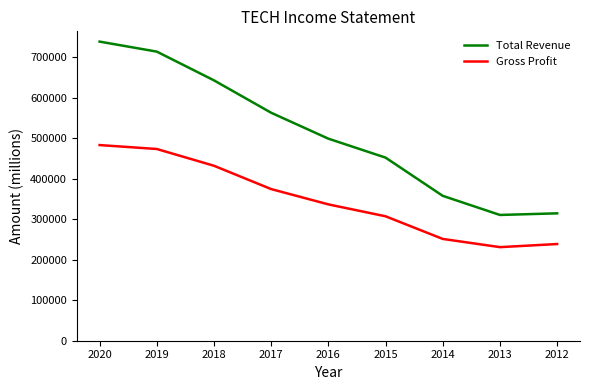

Is this an area chart (filled region under the line)?

No